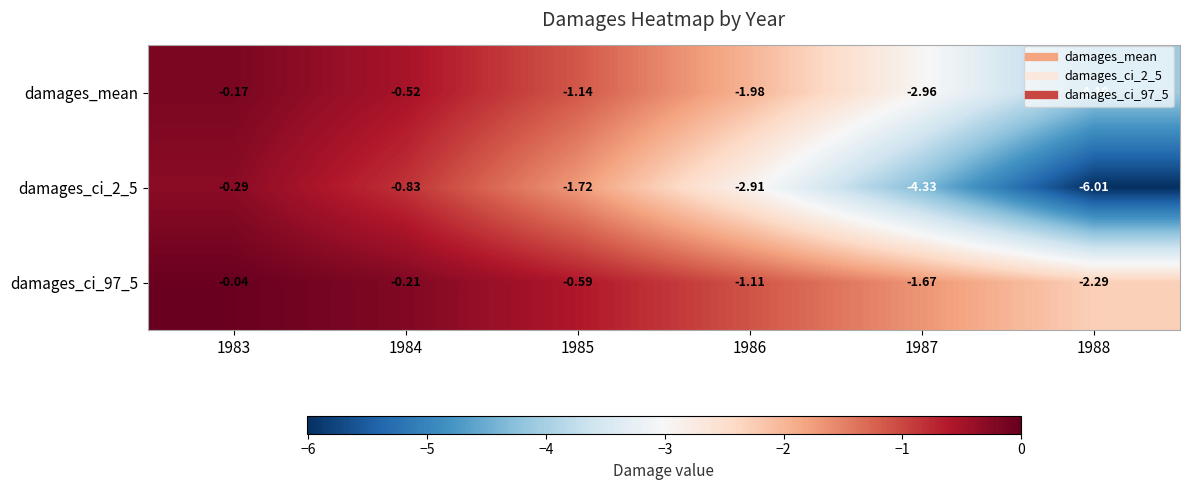

Is the value of damages_mean at 1987 greater than the value of damages_ci_2_5 at 1986?

No